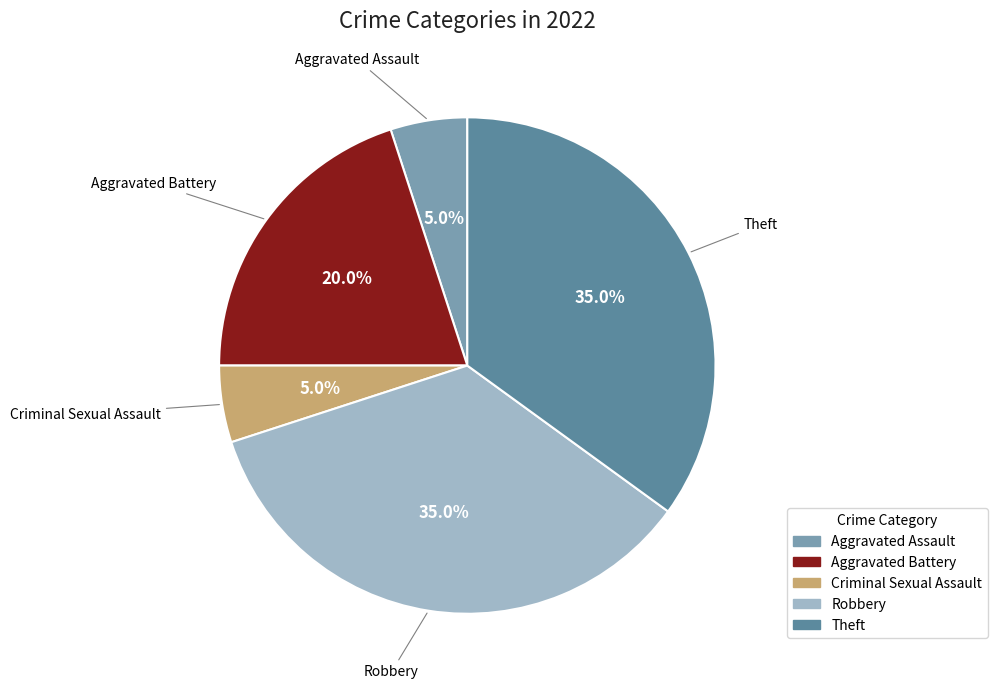

Is there a majority slice in this chart?

No